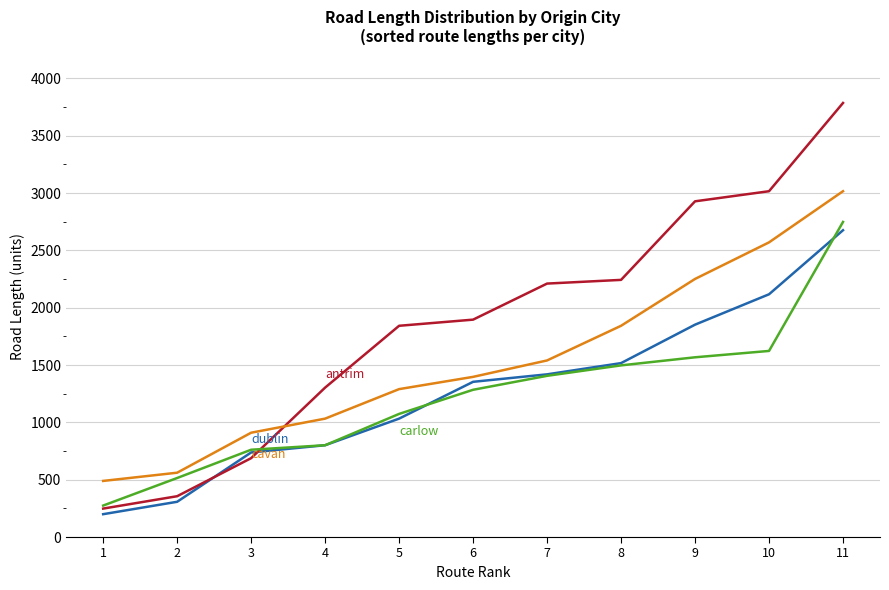

Is this an area chart (filled region under the line)?

No